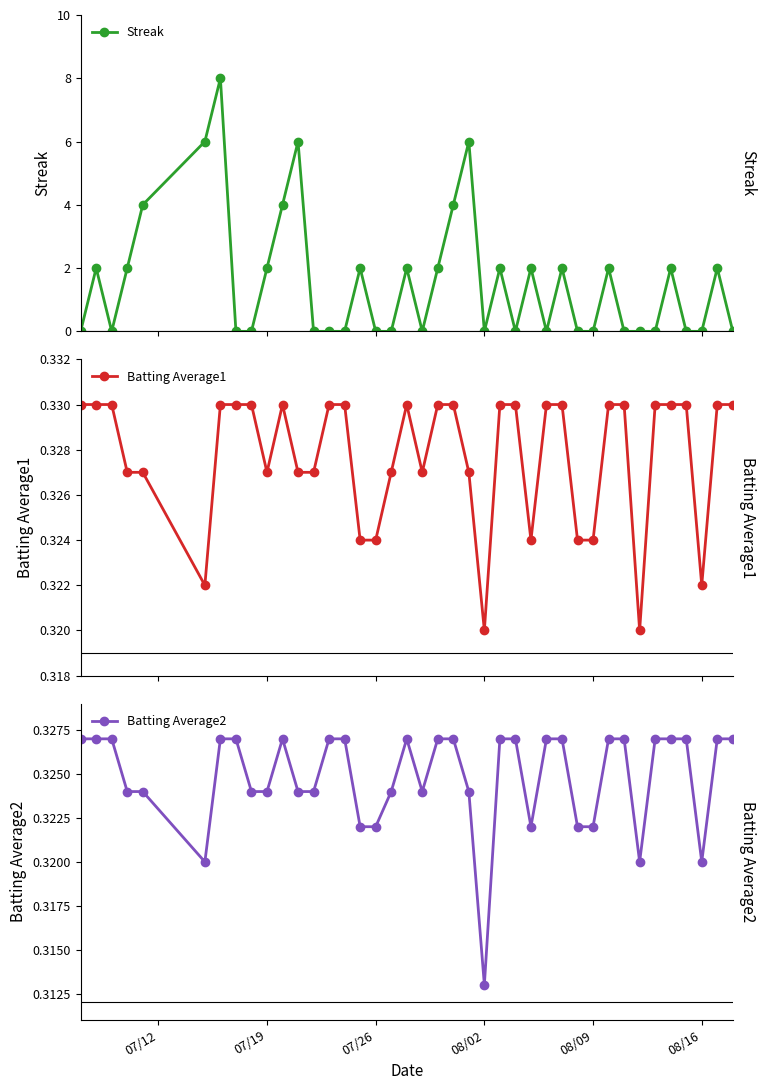

How many Batting Average1 values are between 0 and 1?

40